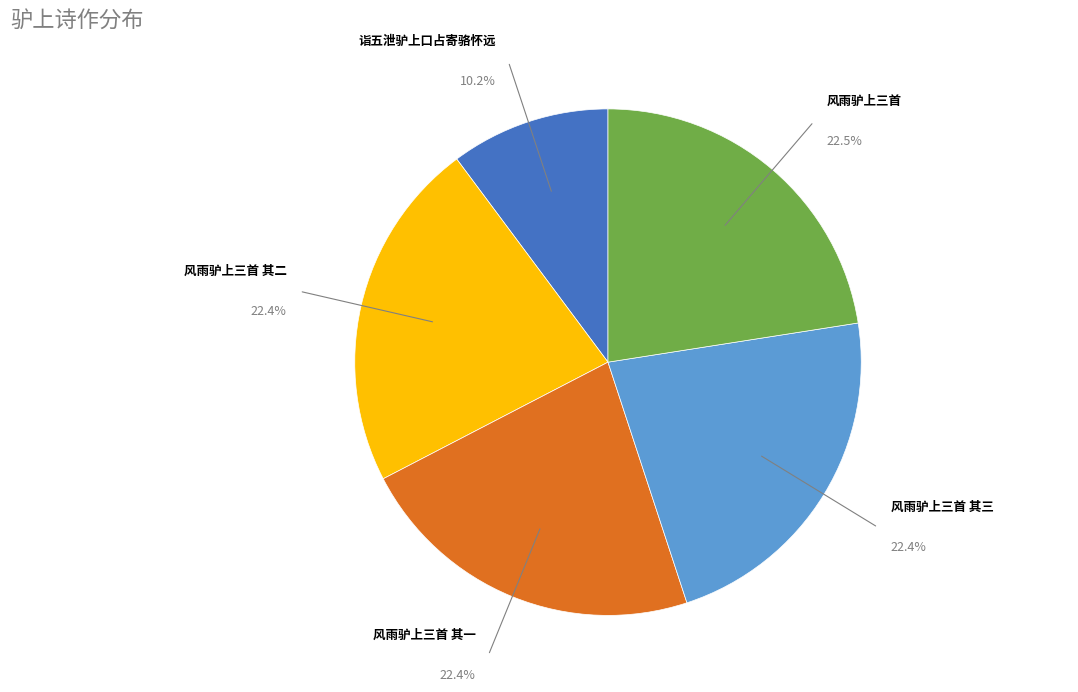

Does any single category account for the majority?

No